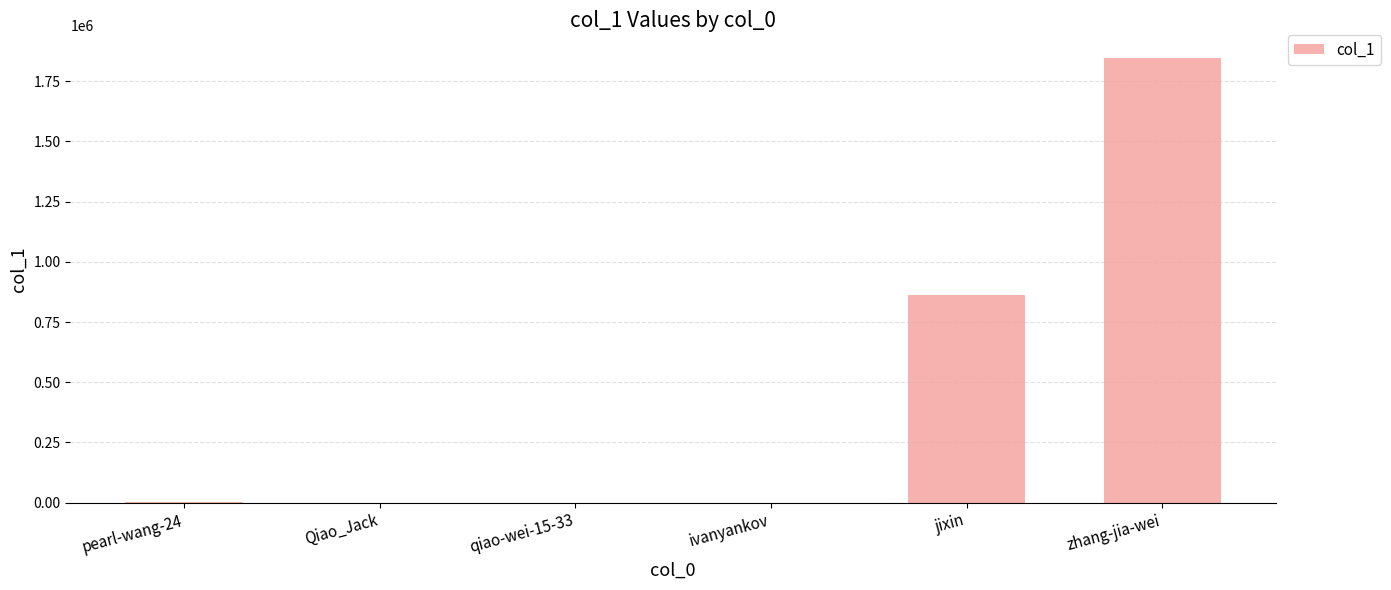

How many categories are shown in the chart?

6